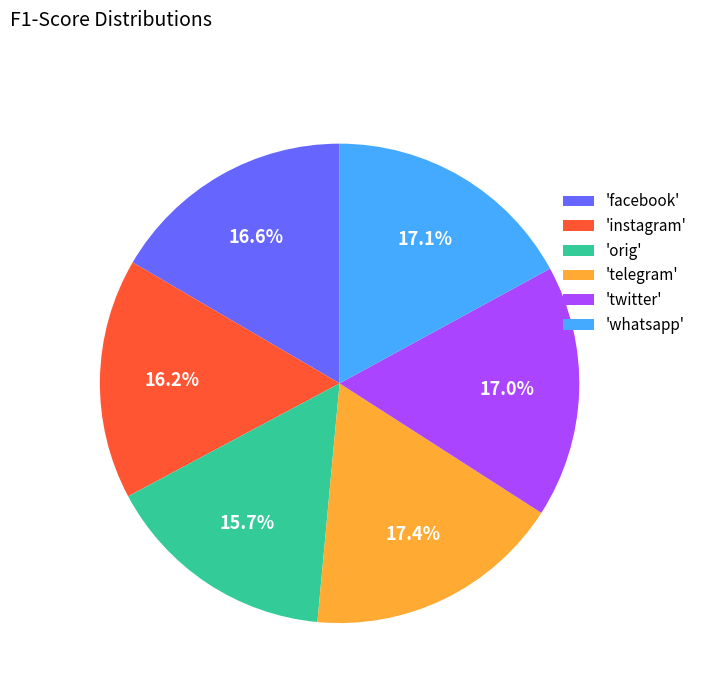

Do 'instagram' and 'twitter' together represent more than half of the pie?

No